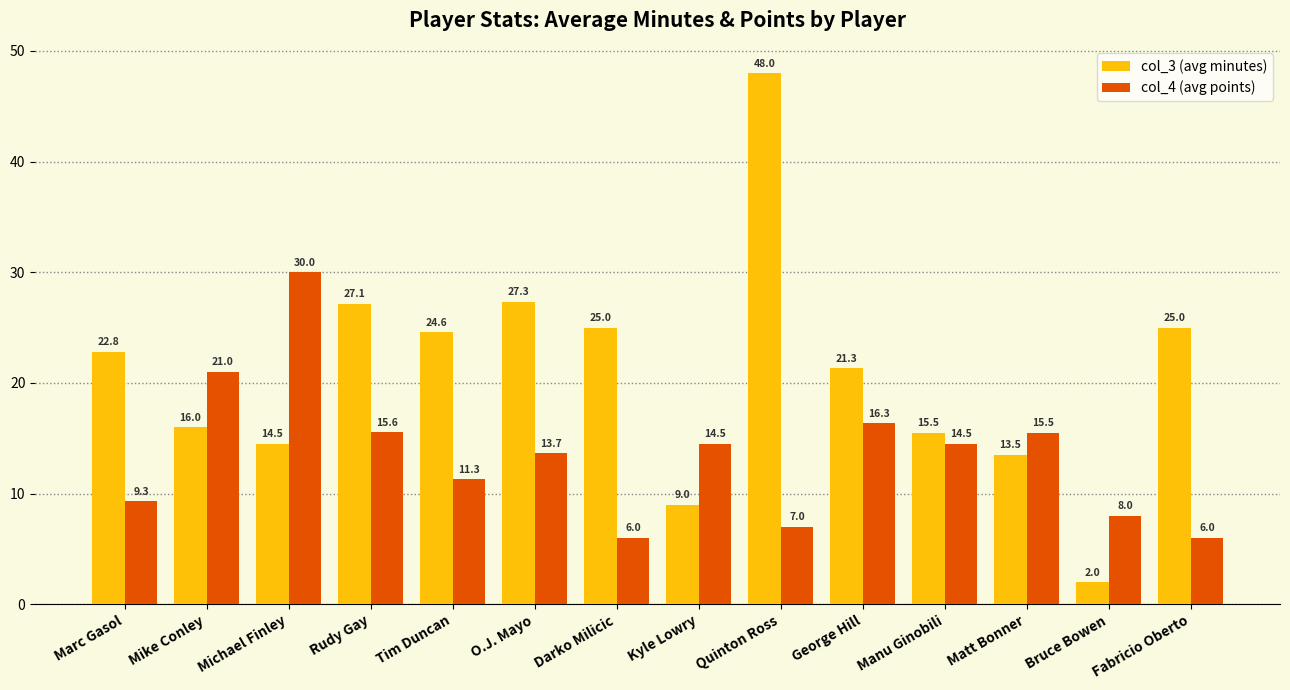

At which category is the sum across all series the highest?

Quinton Ross